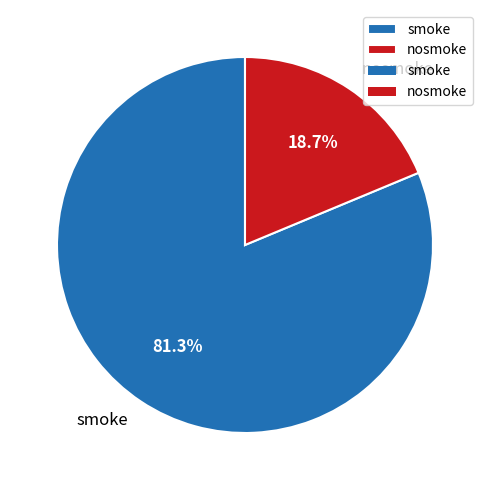

Do nosmoke and smoke together represent more than half of the pie?

Yes